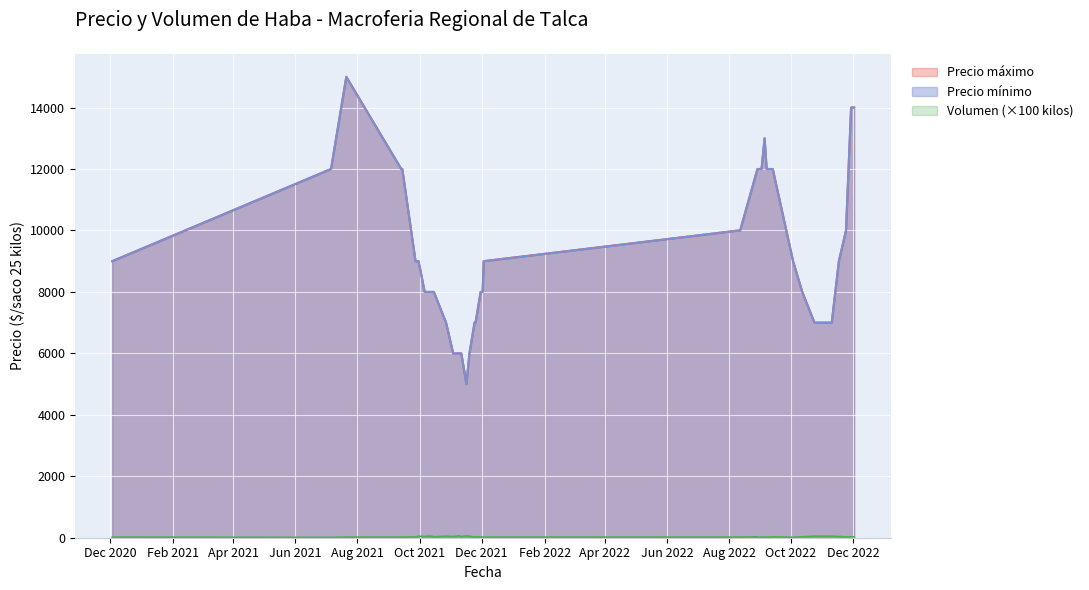

What is the sum of all Volumen values?

1272